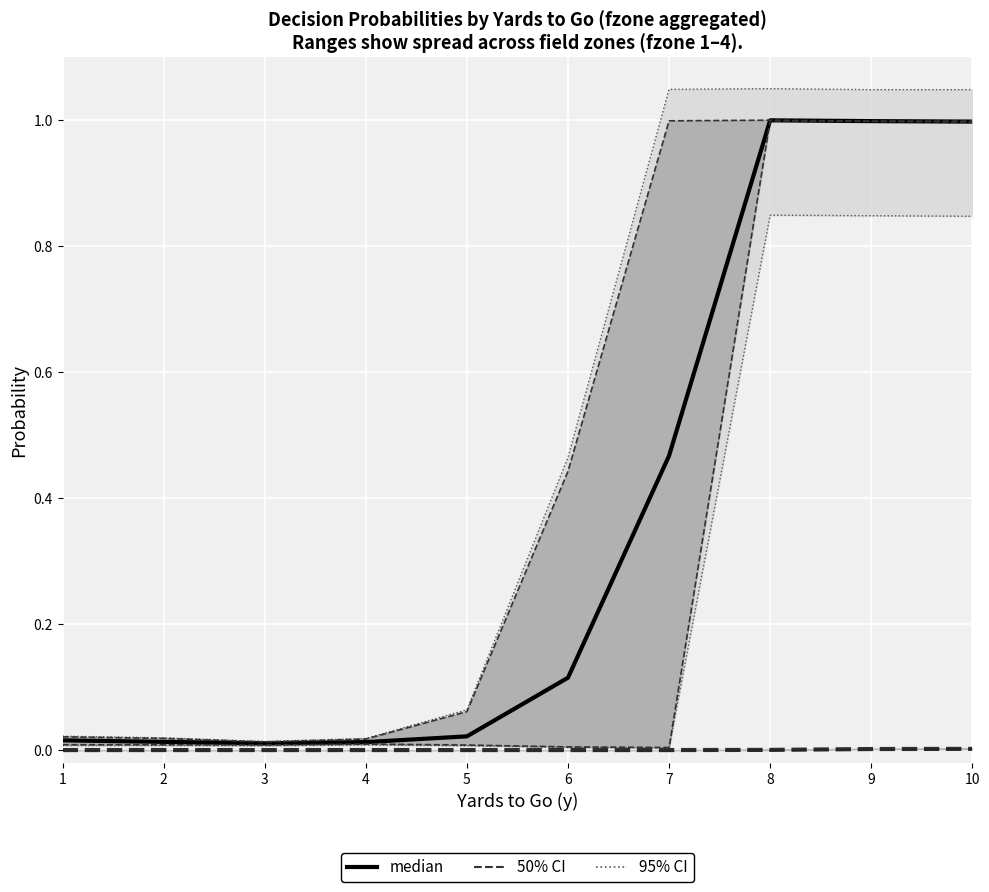

Between 10 and 5, which is larger?

10